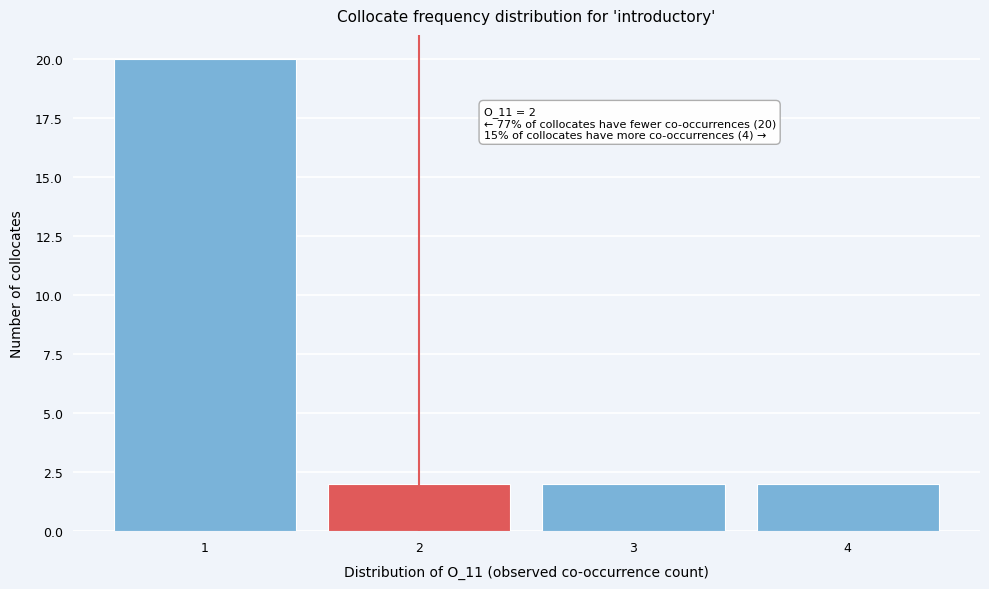

Reading right to left, list all the values displayed in this chart.

2	2	2	20